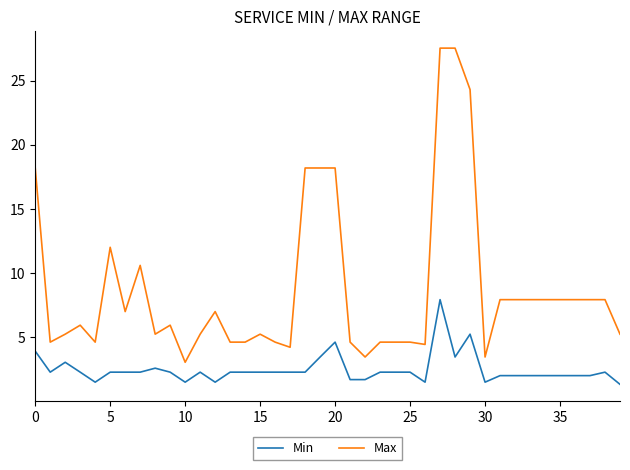

Which series has the widest spread of values?

Max